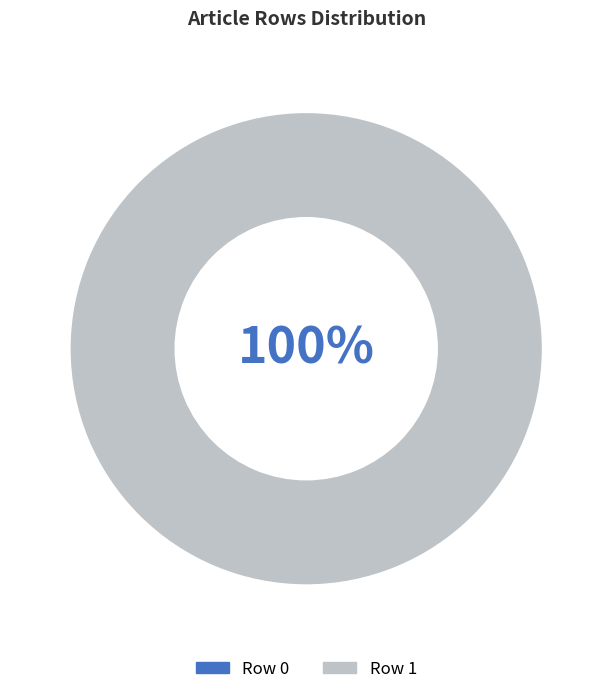

What is the largest slice in the pie chart?

Row 1